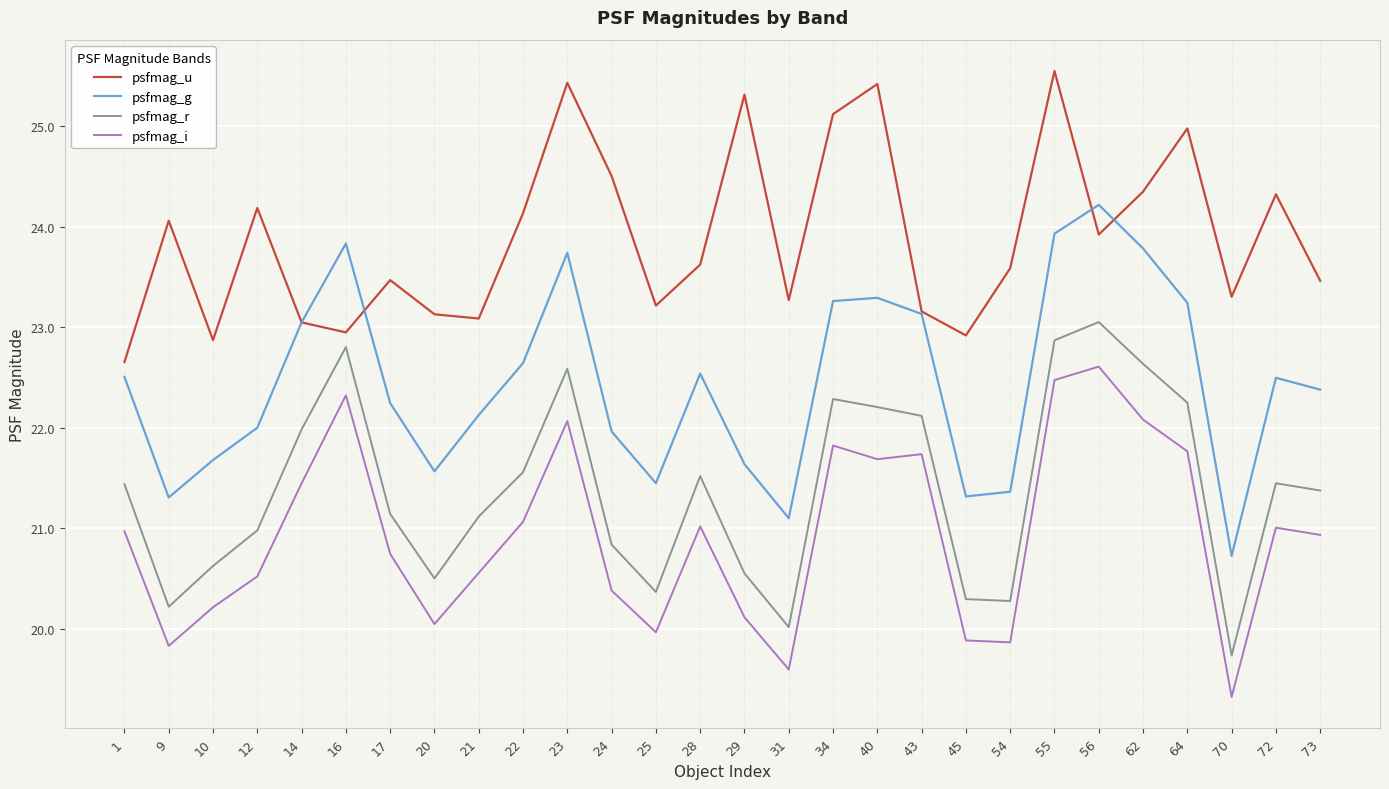

The value of psfmag_r at 72 is 21.4. True or false?

True